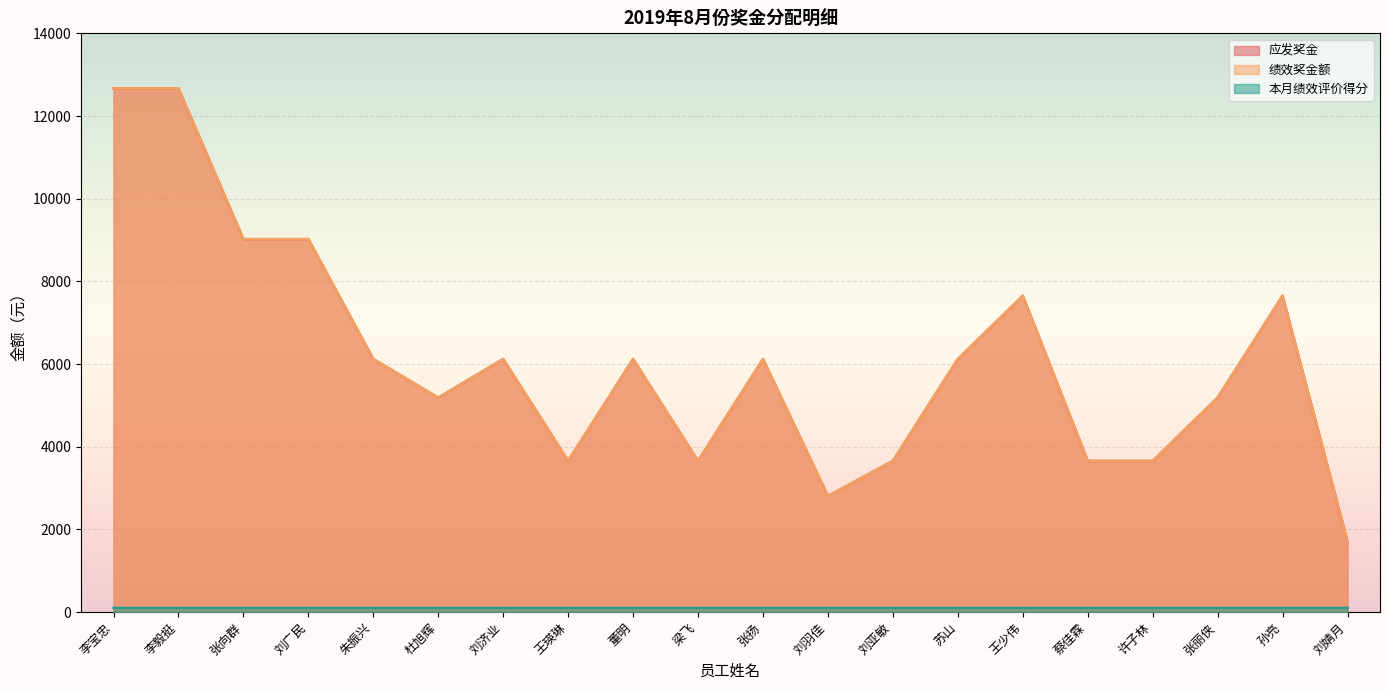

True or false: 本月绩效评价得分 and 绩效奖金额 cross at least once.

False